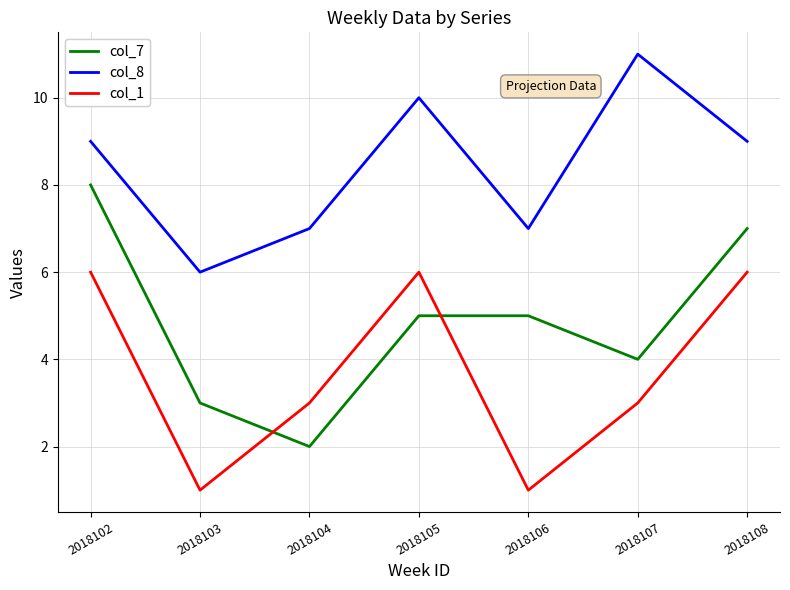

Reading left to right, what are all the values shown in this chart?

col_7: 2018102=8	2018103=3	2018104=2	2018105=5	2018106=5	2018107=4	2018108=7
col_8: 2018102=9	2018103=6	2018104=7	2018105=10	2018106=7	2018107=11	2018108=9
col_1: 2018102=6	2018103=1	2018104=3	2018105=6	2018106=1	2018107=3	2018108=6